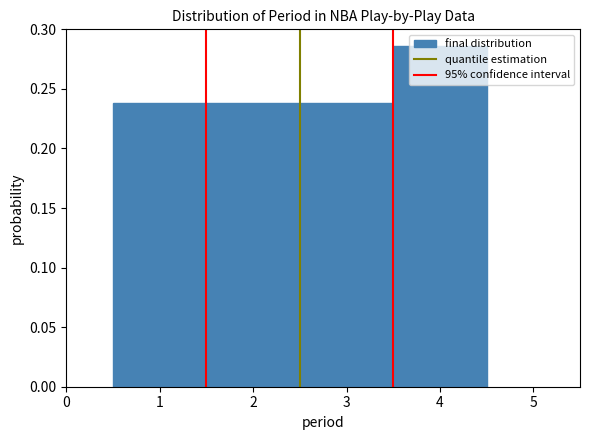

Reading left to right, list every bar in this chart as the range it spans on the x-axis followed by its height. The values are not printed on the chart, so give them approximately, as read against the axis.

0.5 to 1.5: 0.240
1.5 to 2.5: 0.240
2.5 to 3.5: 0.240
3.5 to 4.5: 0.285